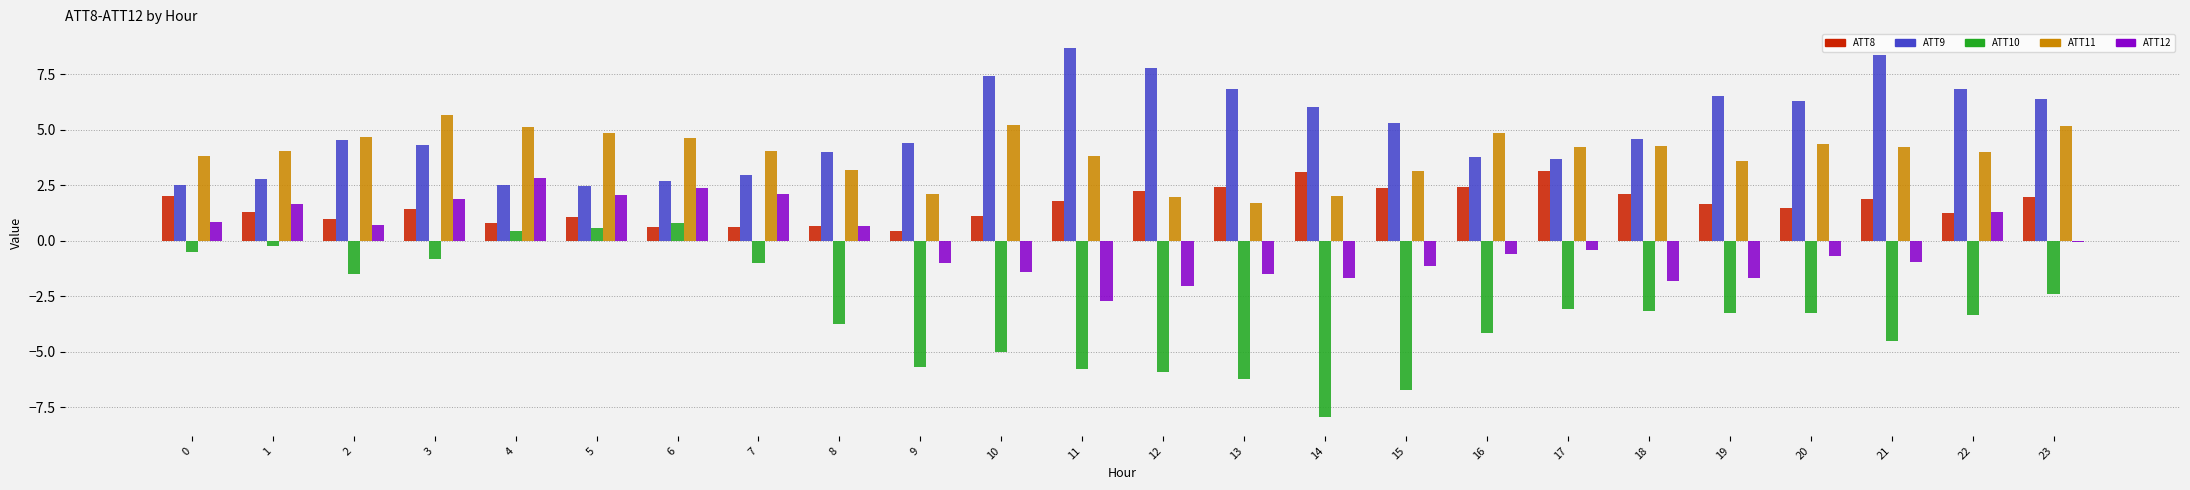

How many values in the ATT10 series exceed -3?

9